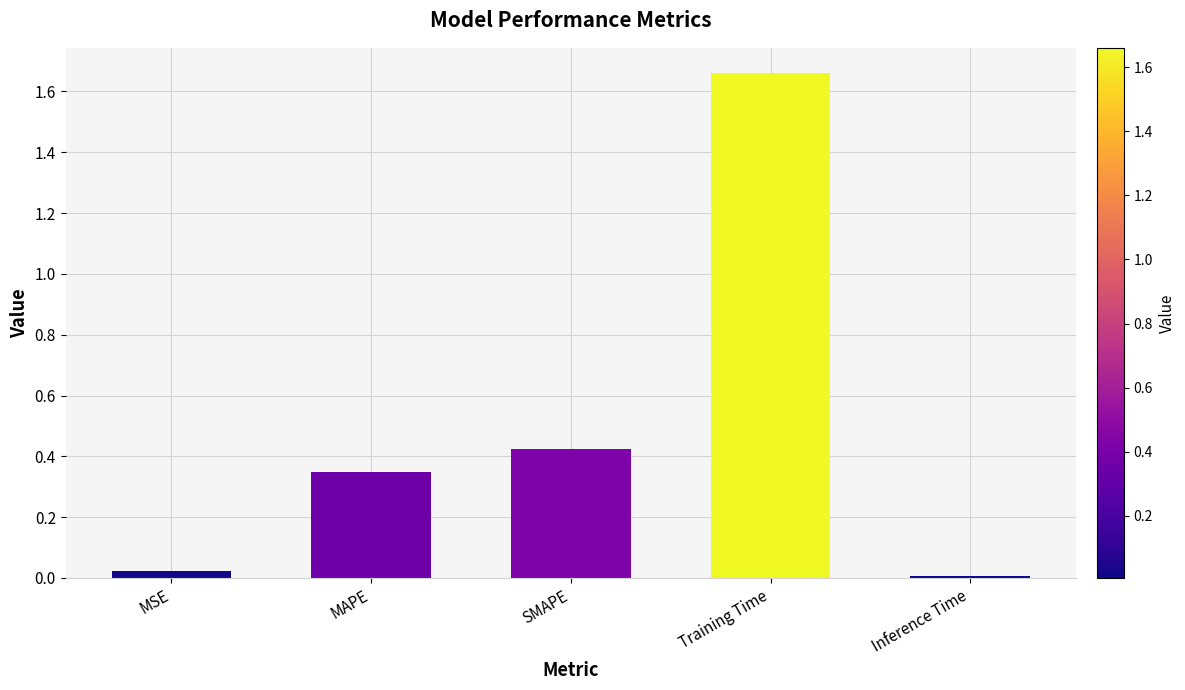

What is the label of the 5th bar from the right?

MSE